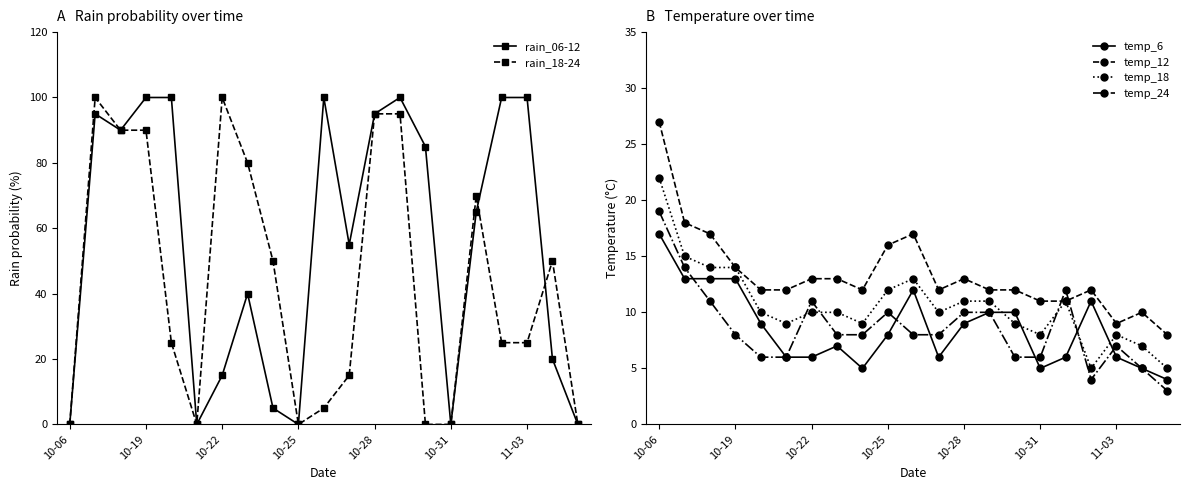

Is it true that rain_18-24 equals 39 at 10-25?

False